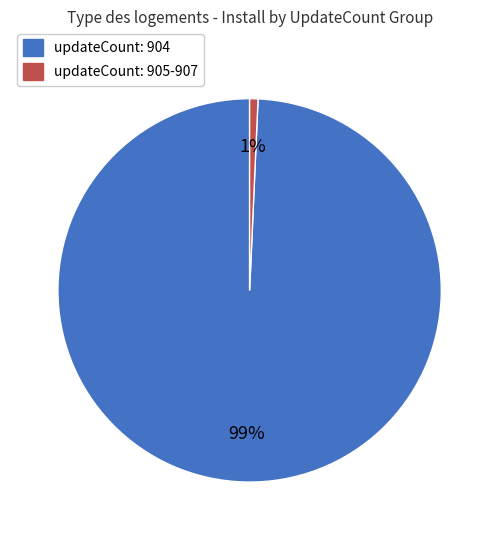

True or false: updateCount: 905-907 accounts for 11% of the total.

False